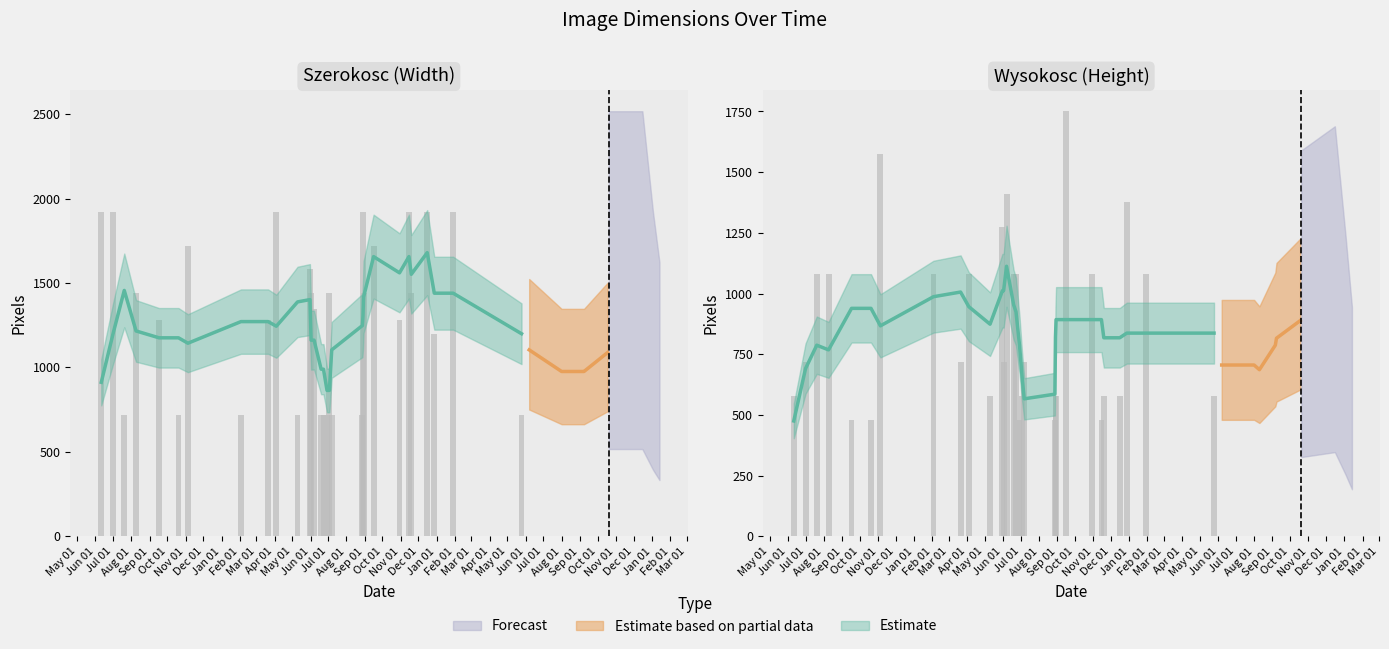

Rank the series by their maximum value, from highest to lowest.

Szerokosc, Wysokosc